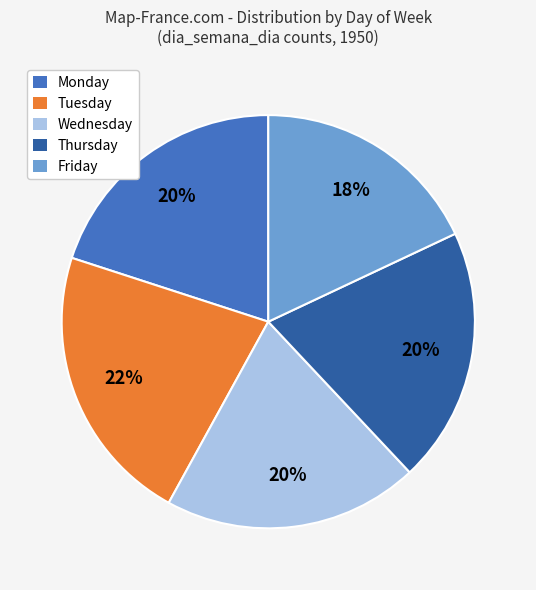

Does Friday represent more than half of the total?

No